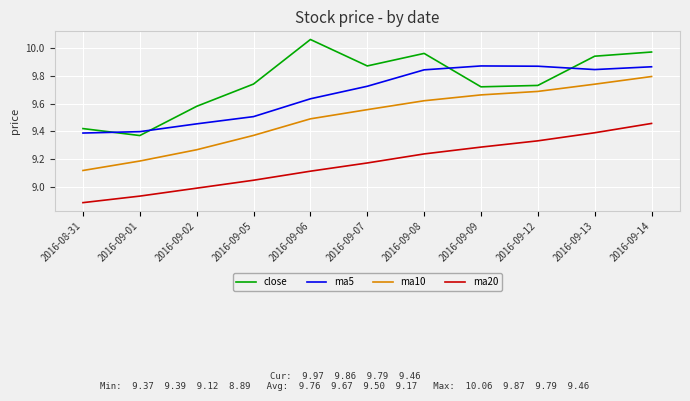

Which series changed the most between 2016-09-06 and 2016-09-13?

ma20